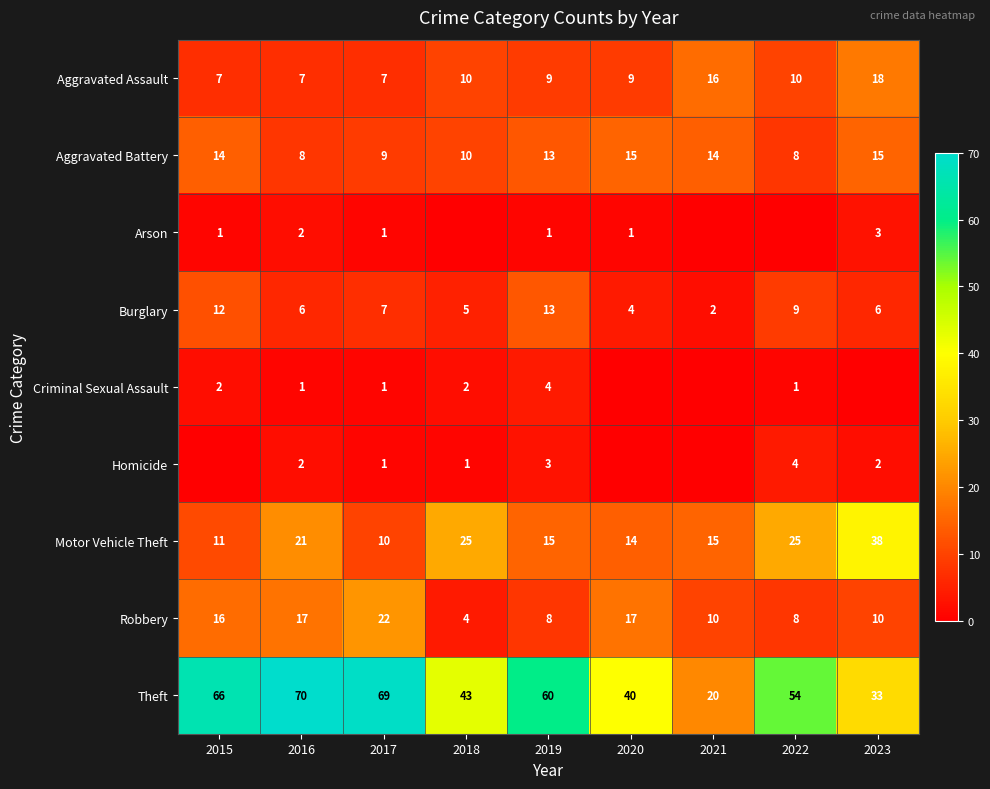

At which category does the chart reach its minimum across all series?

2018